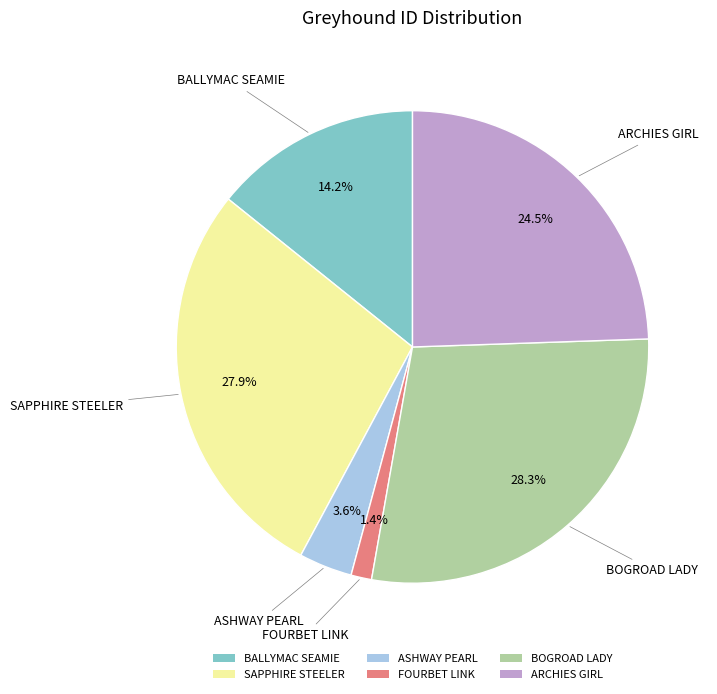

Does FOURBET LINK account for over 50% of the chart?

No